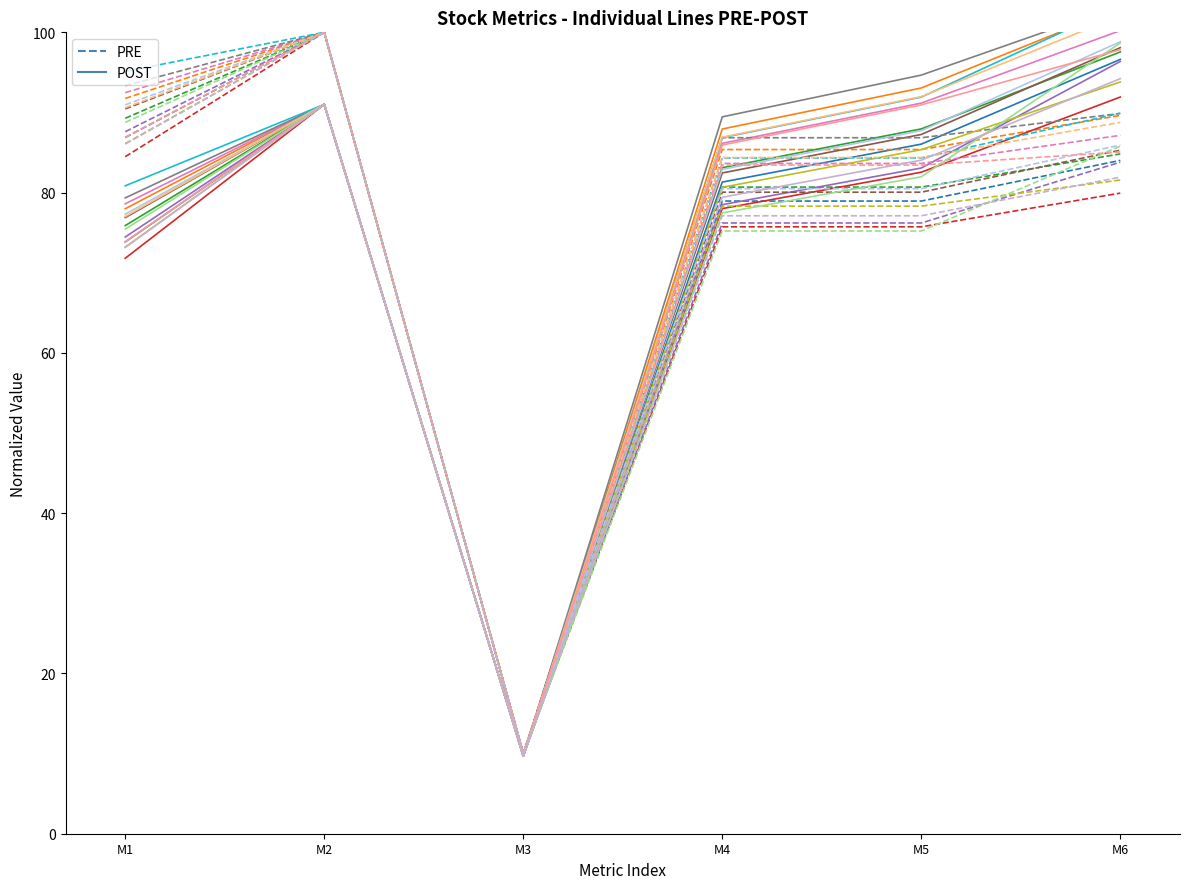

What is the maximum value for PRE?

100.0